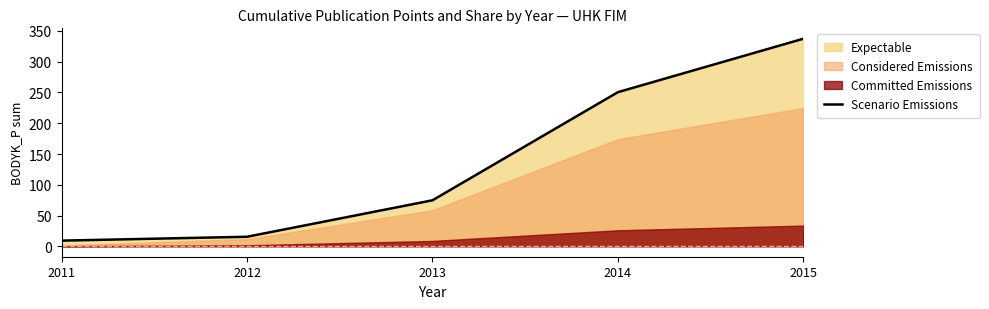

Which label corresponds to the largest value in the chart?

2015